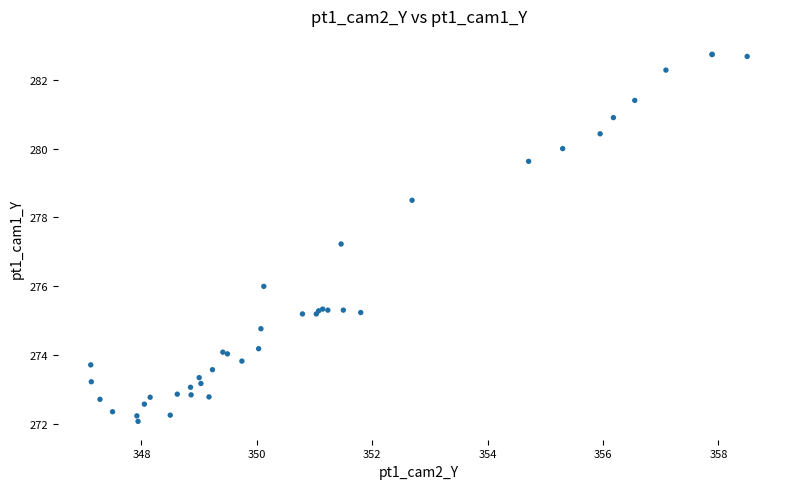

What Y value in the scatter plot is closest to 277?

277.2